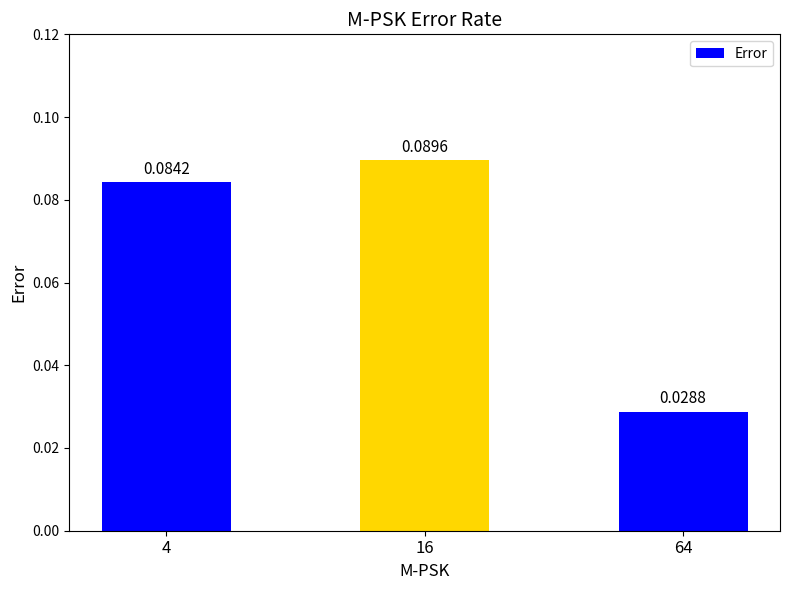

Does the chart contain stacked bars?

No